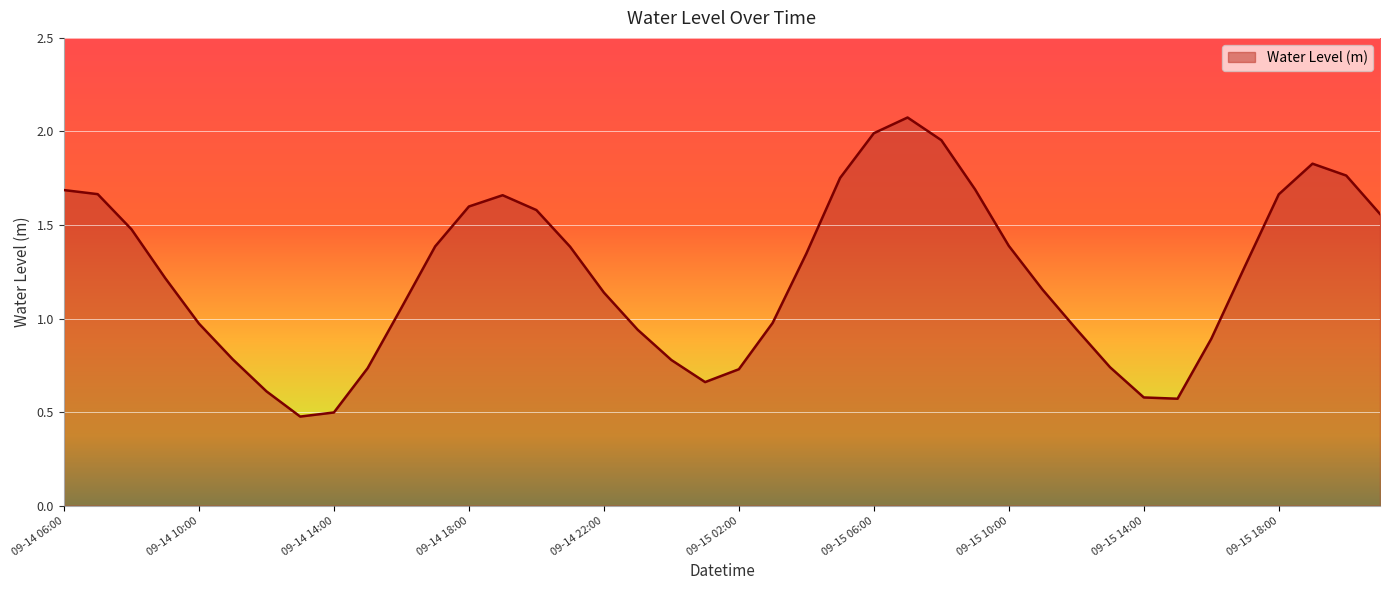

How many interior local valleys (lower than both neighbors) does the data have?

3